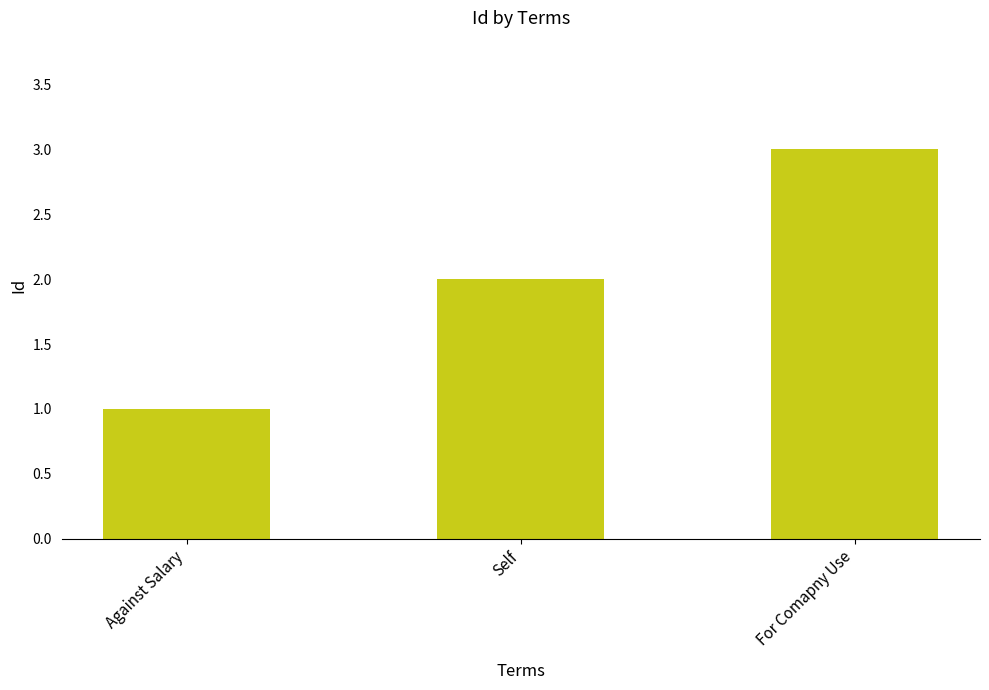

List the labels in order of value, largest first.

For Comapny Use, Self, Against Salary